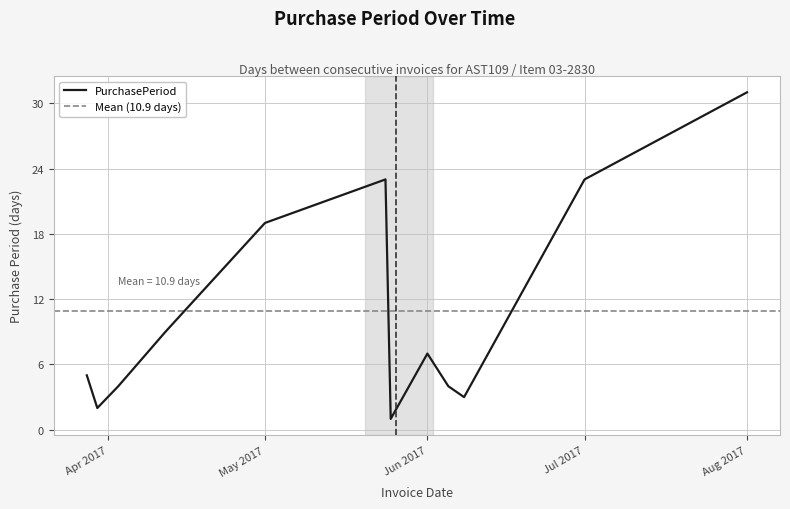

At which label does the data first exceed 7?

2017-04-12